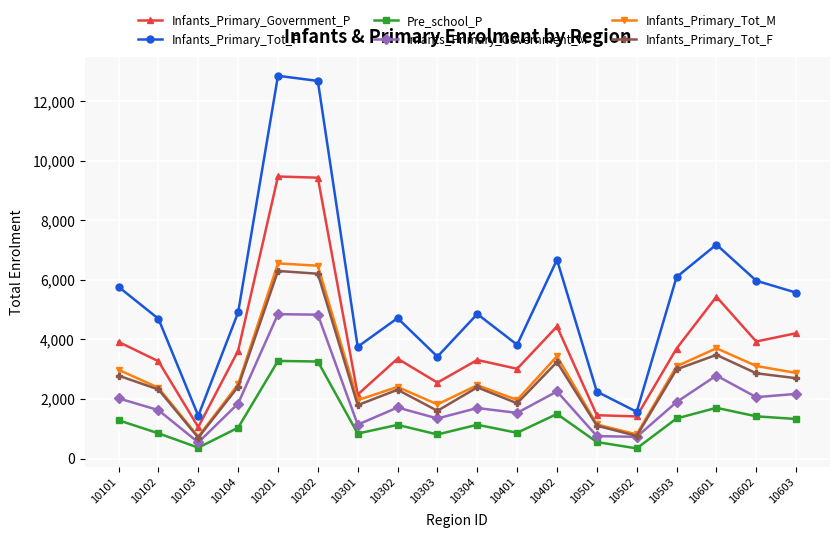

How many data points does each series have?

18